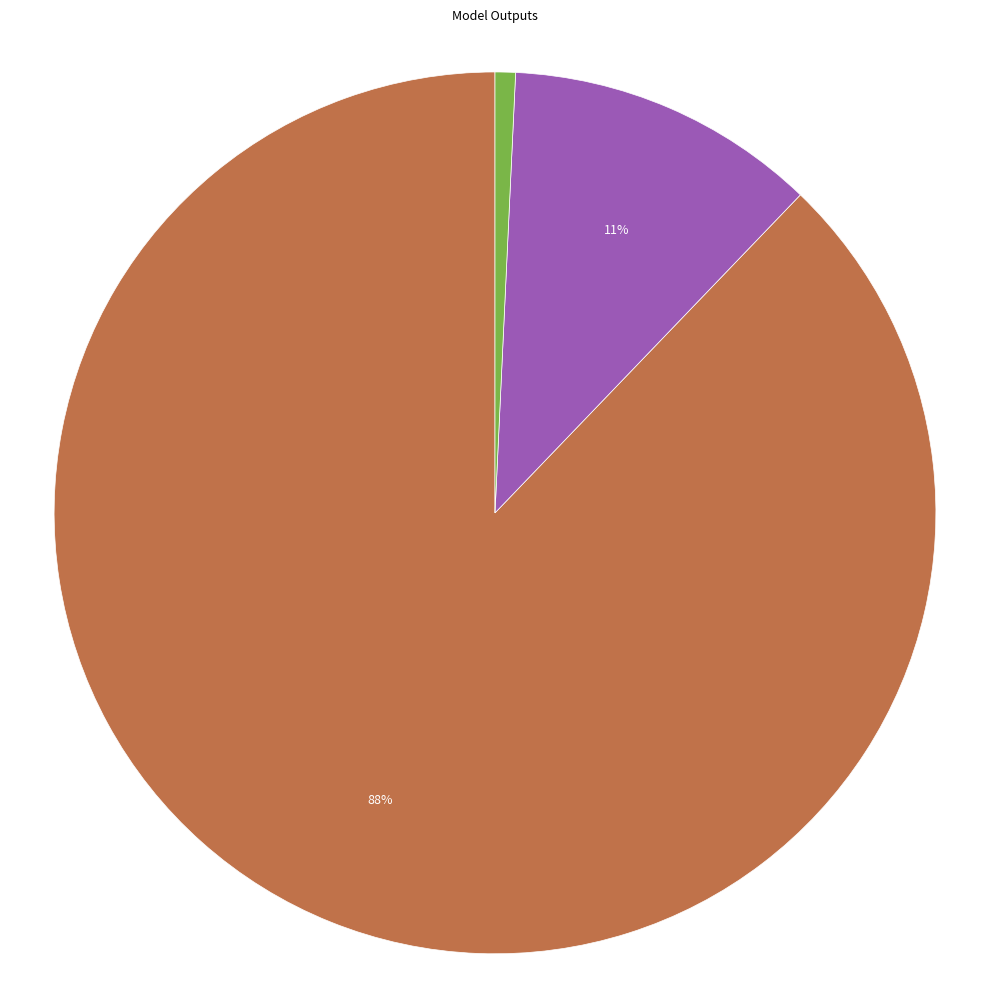

How many slices are in this pie chart?

3